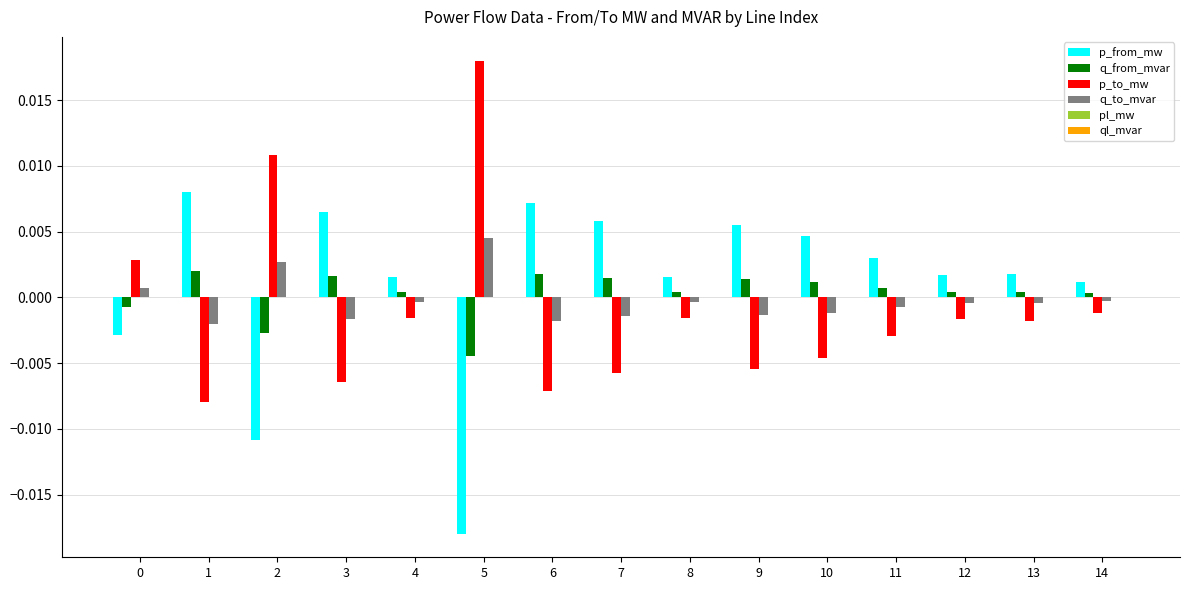

How many groups of bars are there?

15